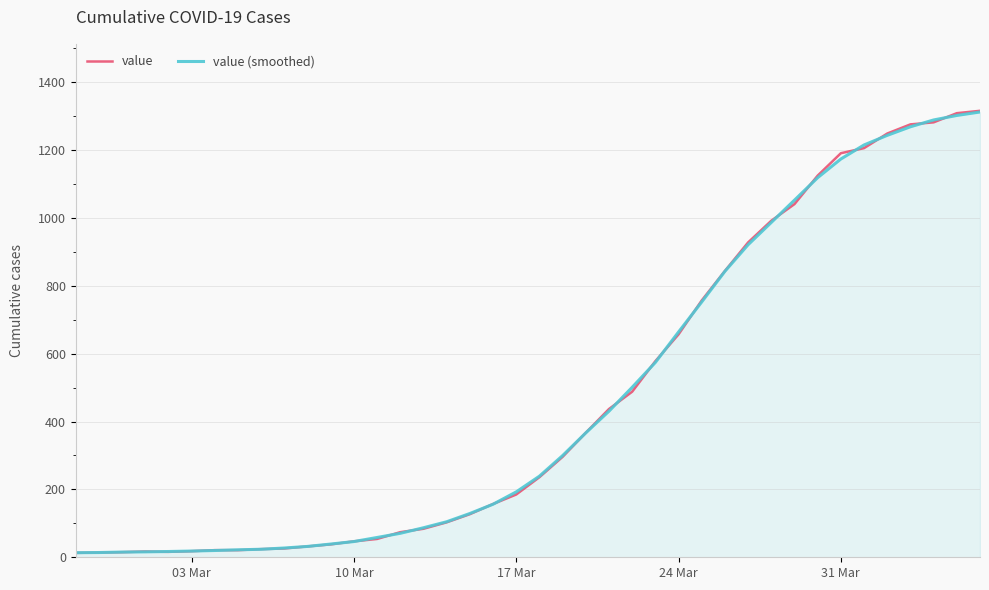

What is the greatest value displayed?

1316.0